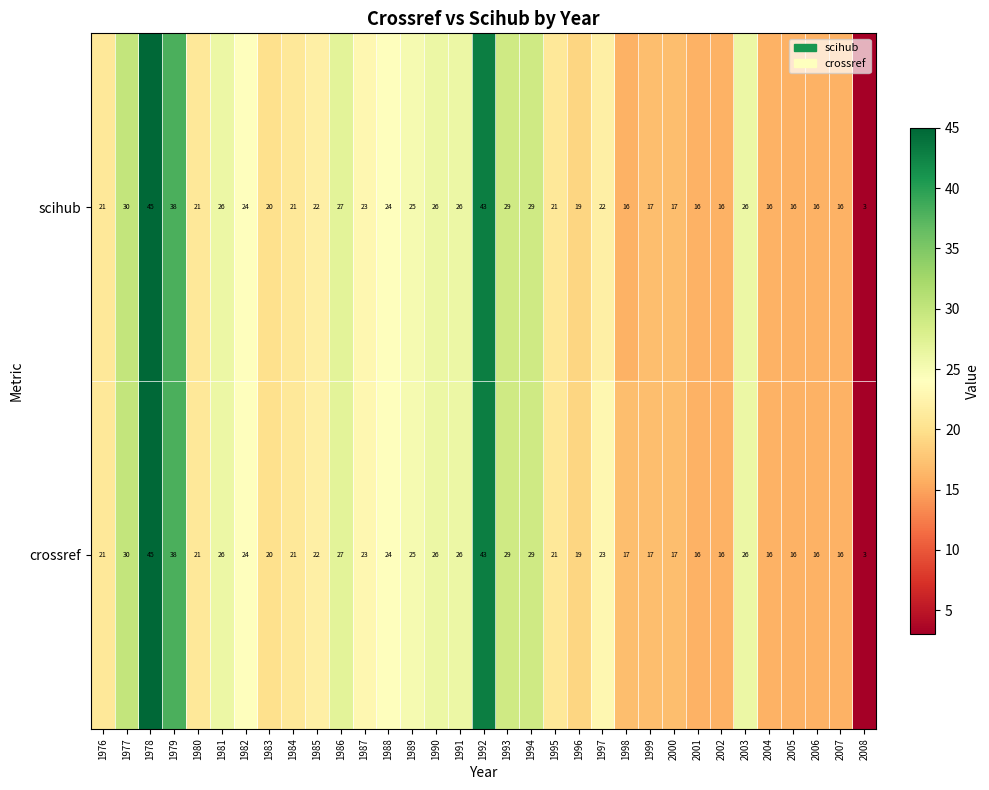

At which label does scihub first exceed 22?

1977